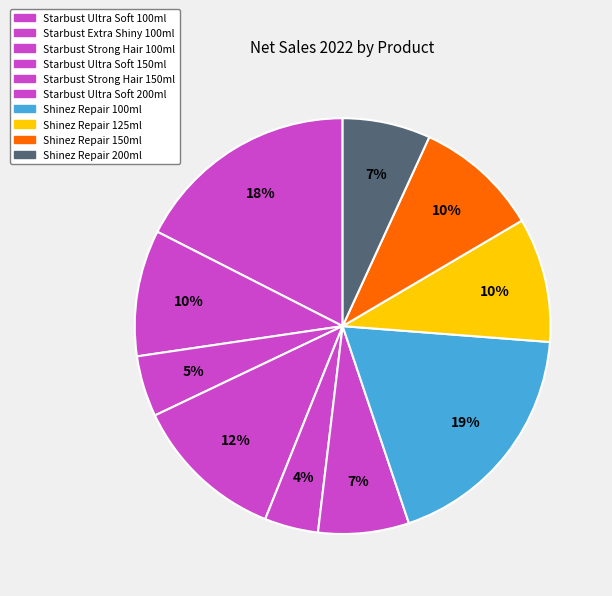

What is the largest slice in the pie chart?

Shinez Repair 100ml